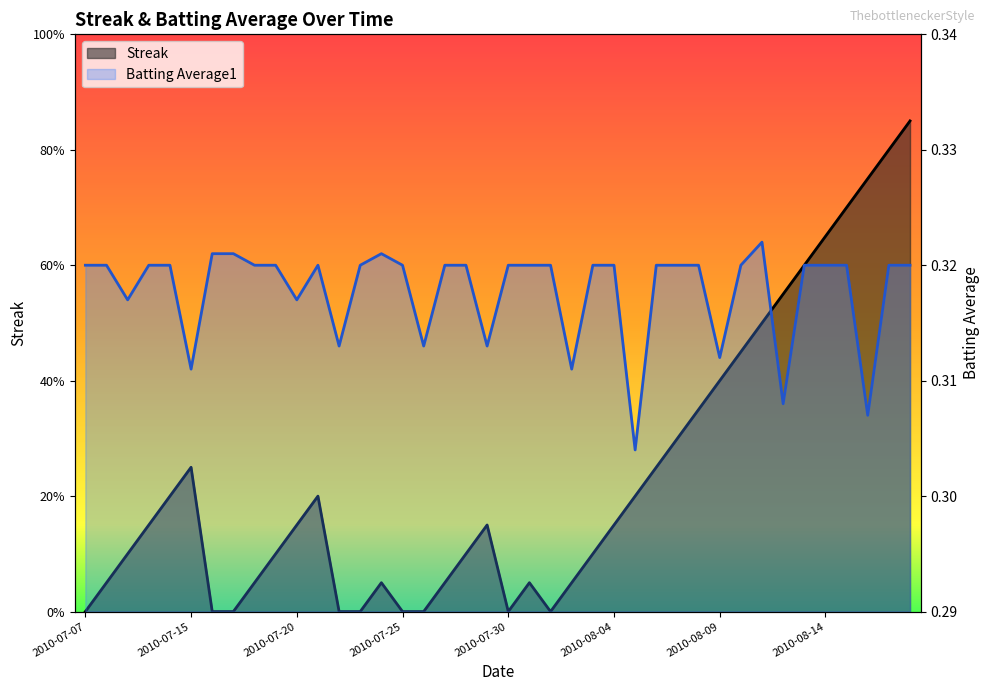

Reading left to right, transcribe all the data shown in this chart.

Streak: 2010-07-07=0.0	2010-07-08=1.0	2010-07-09=2.0	2010-07-10=3.0	2010-07-11=4.0	2010-07-15=5.0	2010-07-16=0.0	2010-07-17=0.0	2010-07-18=1.0	2010-07-19=2.0	2010-07-20=3.0	2010-07-21=4.0	2010-07-22=0.0	2010-07-23=0.0	2010-07-24=1.0	2010-07-25=0.0	2010-07-26=0.0	2010-07-27=1.0	2010-07-28=2.0	2010-07-29=3.0	2010-07-30=0.0	2010-07-31=1.0	2010-08-01=0.0	2010-08-02=1.0	2010-08-03=2.0	2010-08-04=3.0	2010-08-05=4.0	2010-08-06=5.0	2010-08-07=6.0	2010-08-08=7.0	2010-08-09=8.0	2010-08-10=9.0	2010-08-11=10.0	2010-08-12=11.0	2010-08-13=12.0	2010-08-14=13.0	2010-08-15=14.0	2010-08-16=15.0	2010-08-17=16.0	2010-08-18=17.0
Batting Average1: 2010-07-07=0.3	2010-07-08=0.3	2010-07-09=0.3	2010-07-10=0.3	2010-07-11=0.3	2010-07-15=0.3	2010-07-16=0.3	2010-07-17=0.3	2010-07-18=0.3	2010-07-19=0.3	2010-07-20=0.3	2010-07-21=0.3	2010-07-22=0.3	2010-07-23=0.3	2010-07-24=0.3	2010-07-25=0.3	2010-07-26=0.3	2010-07-27=0.3	2010-07-28=0.3	2010-07-29=0.3	2010-07-30=0.3	2010-07-31=0.3	2010-08-01=0.3	2010-08-02=0.3	2010-08-03=0.3	2010-08-04=0.3	2010-08-05=0.3	2010-08-06=0.3	2010-08-07=0.3	2010-08-08=0.3	2010-08-09=0.3	2010-08-10=0.3	2010-08-11=0.3	2010-08-12=0.3	2010-08-13=0.3	2010-08-14=0.3	2010-08-15=0.3	2010-08-16=0.3	2010-08-17=0.3	2010-08-18=0.3